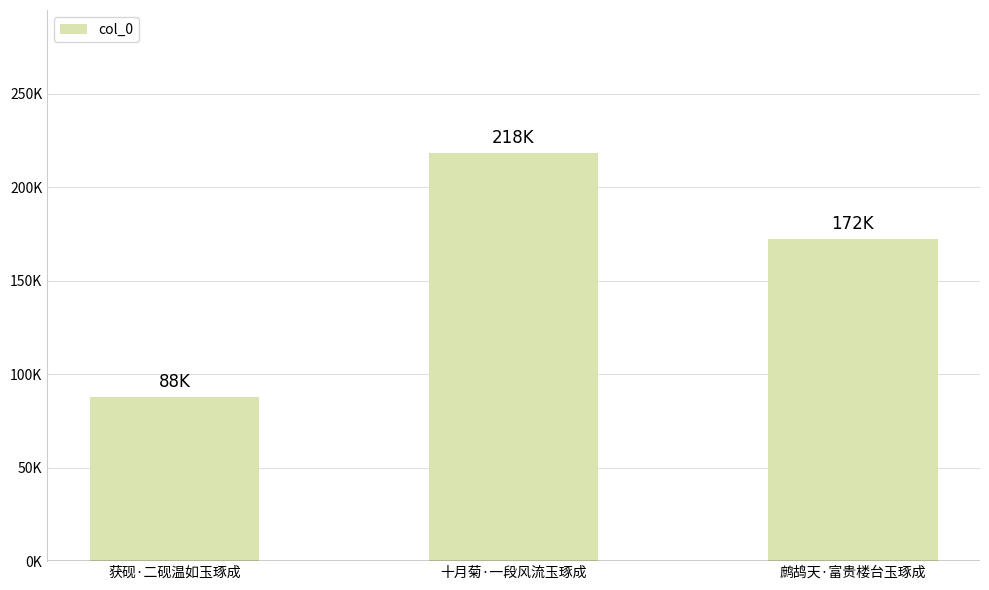

Does the chart contain any negative values?

No